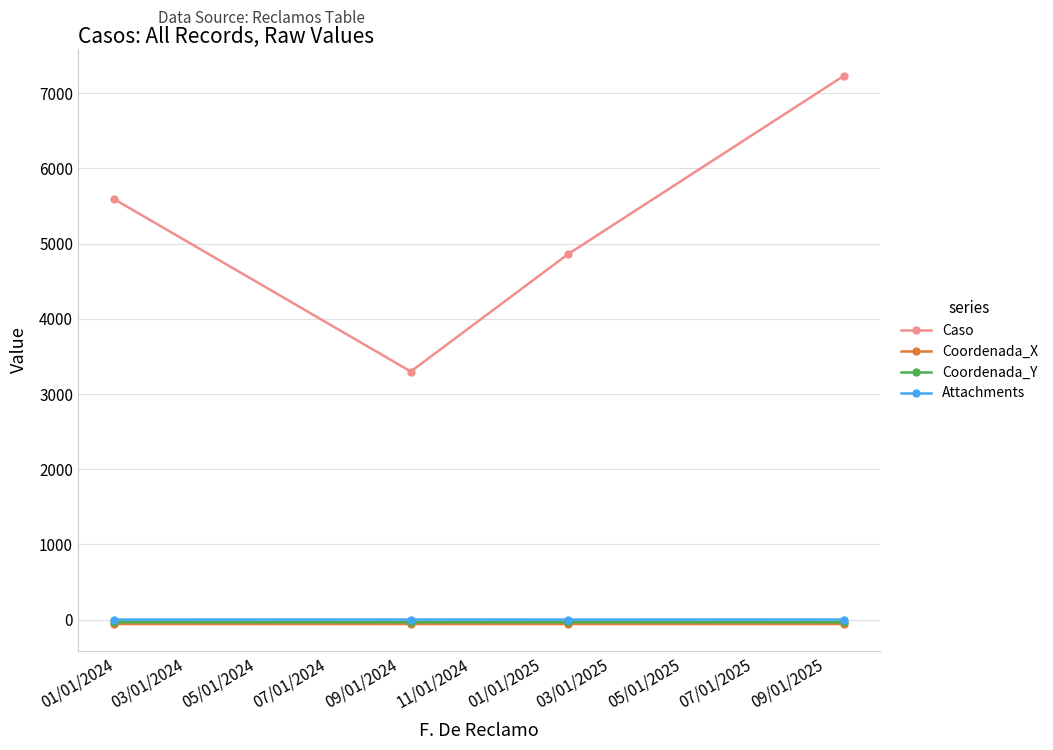

True or false: Coordenada_X and Attachments cross at least once.

False